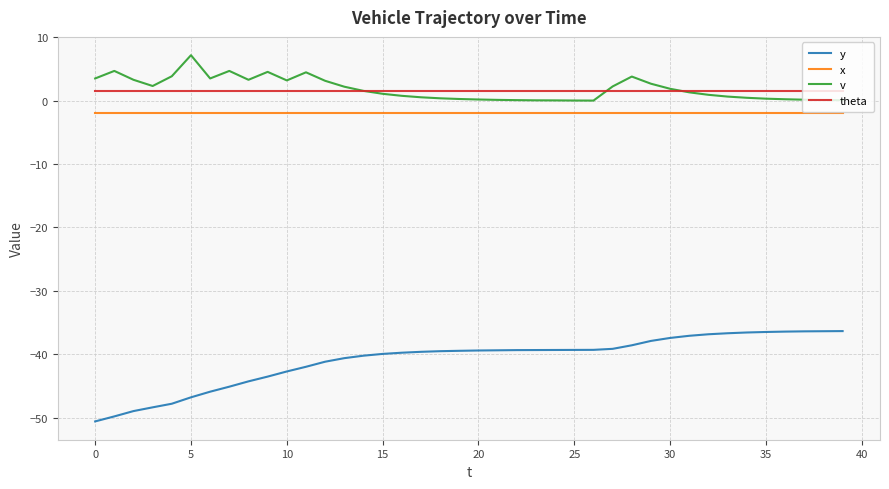

What is the sum of all x values?

-80.0